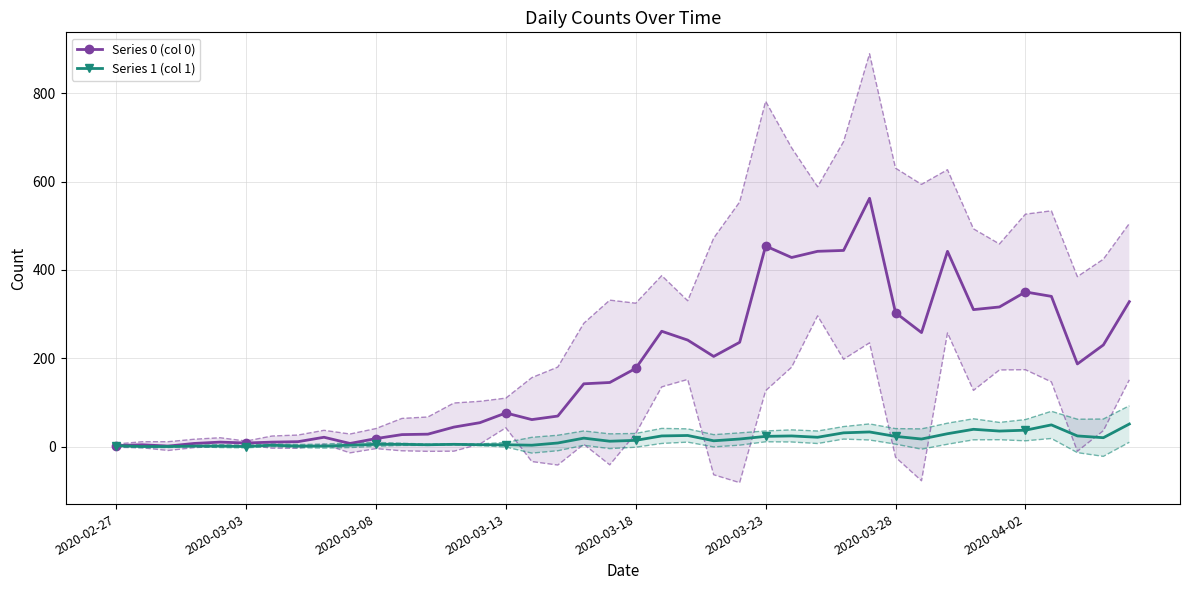

Between 23 and 19, which is larger?

23